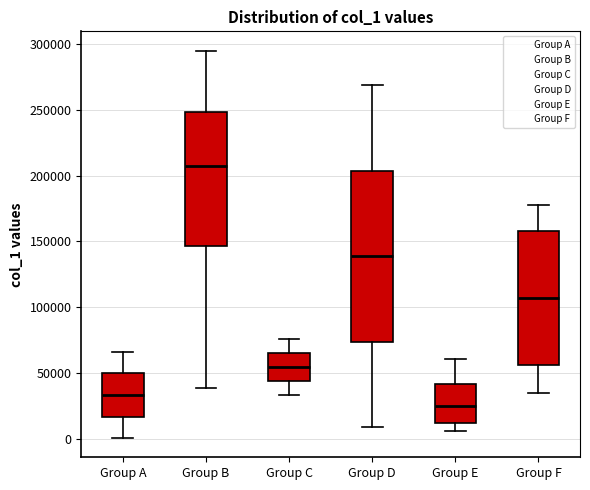

Reading left to right, read every box against the y-axis: the position of its median line, the range the box covers, and the ends of its whiskers. The values are not printed on the chart, so give them approximately, as read against the axis.

Group A: median 35000, box 15000 to 50000, whiskers 0 to 65000
Group B: median 210000, box 145000 to 250000, whiskers 40000 to 295000
Group C: median 55000, box 45000 to 65000, whiskers 35000 to 75000
Group D: median 140000, box 75000 to 205000, whiskers 10000 to 270000
Group E: median 25000, box 10000 to 40000, whiskers 5000 to 60000
Group F: median 105000, box 55000 to 160000, whiskers 35000 to 180000